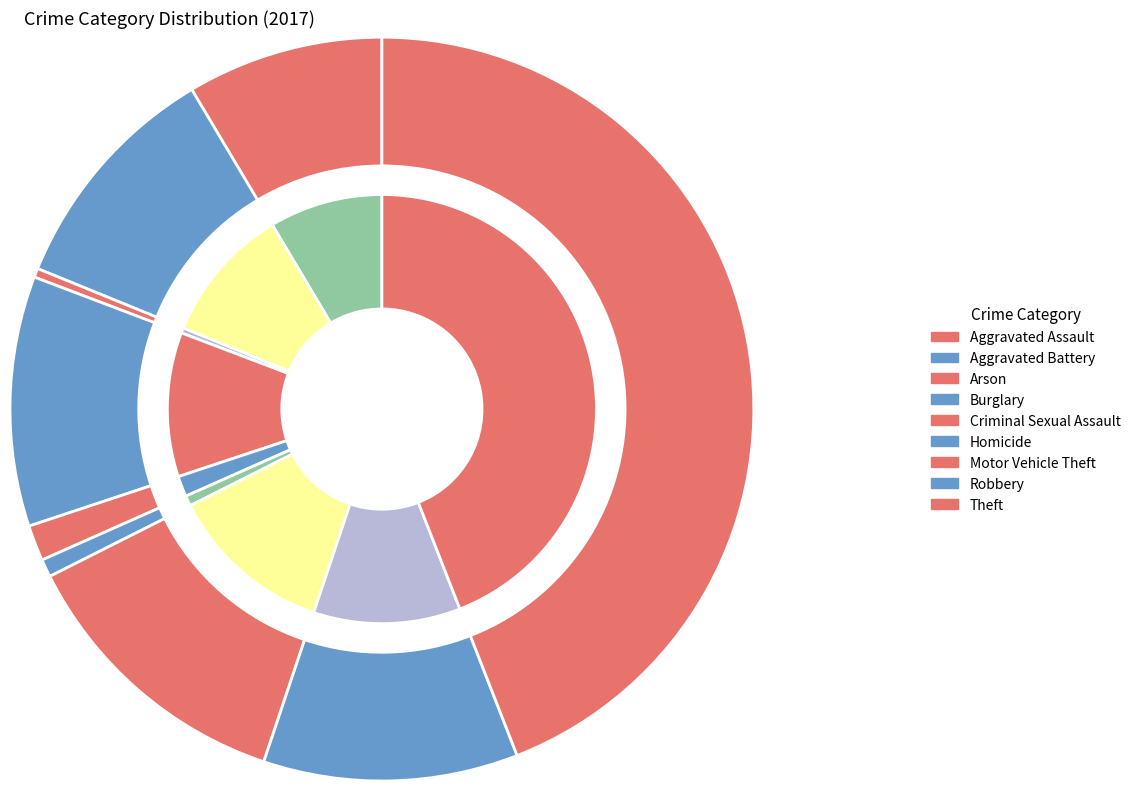

What percentage is the Criminal Sexual Assault slice, to the nearest percent?

2%